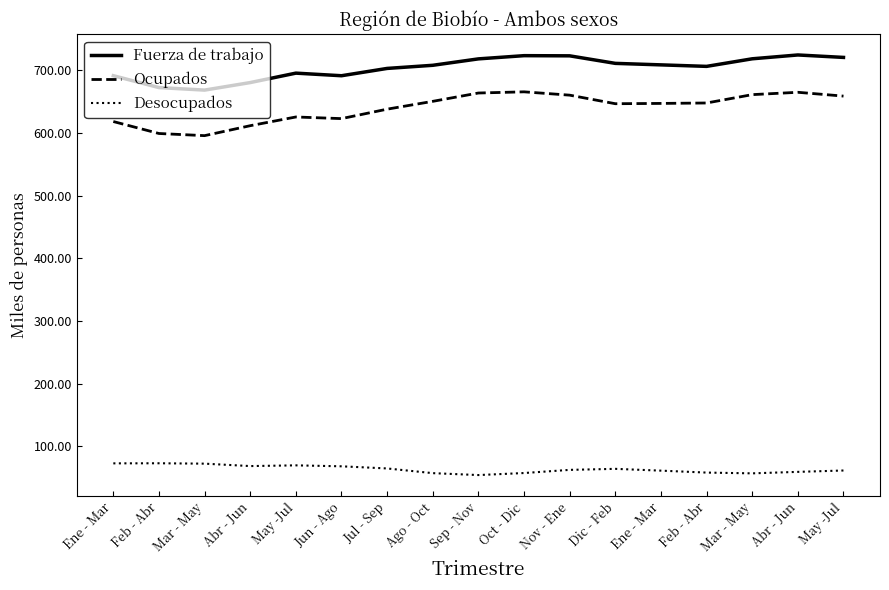

At which category is the sum across all series the highest?

Abr - Jun